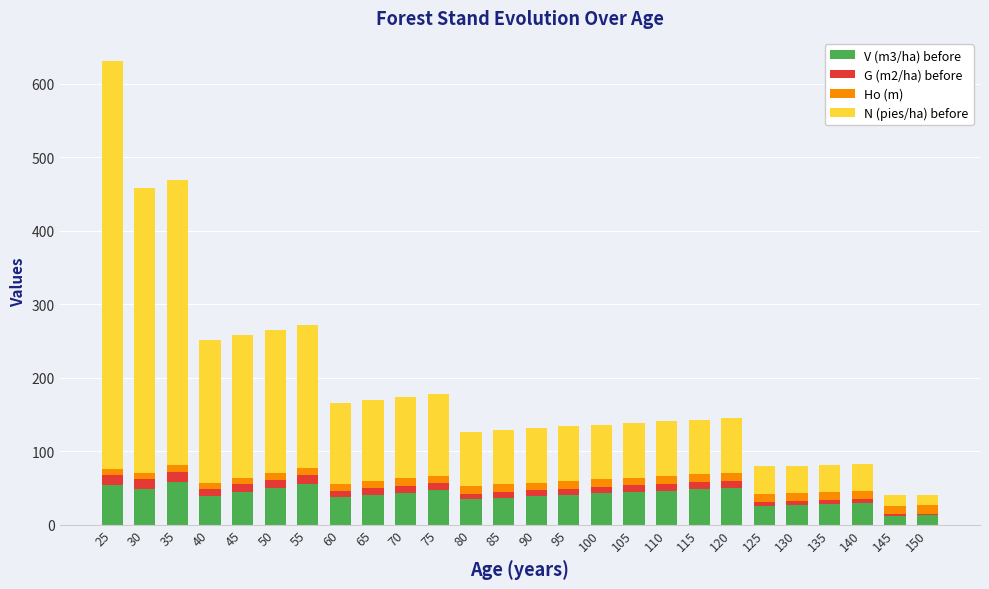

What is the highest value of the V (m3/ha) before series?

57.4